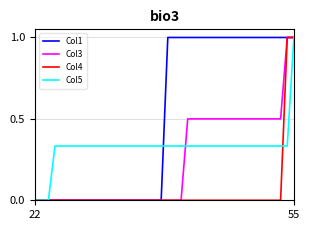

List the series in order of their overall mean, lowest first.

Col4, Col3, Col5, Col1